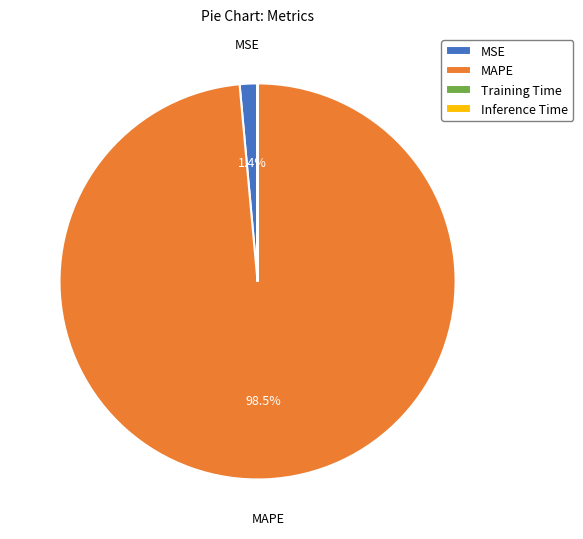

What portion of the pie excludes MSE?

98.6%